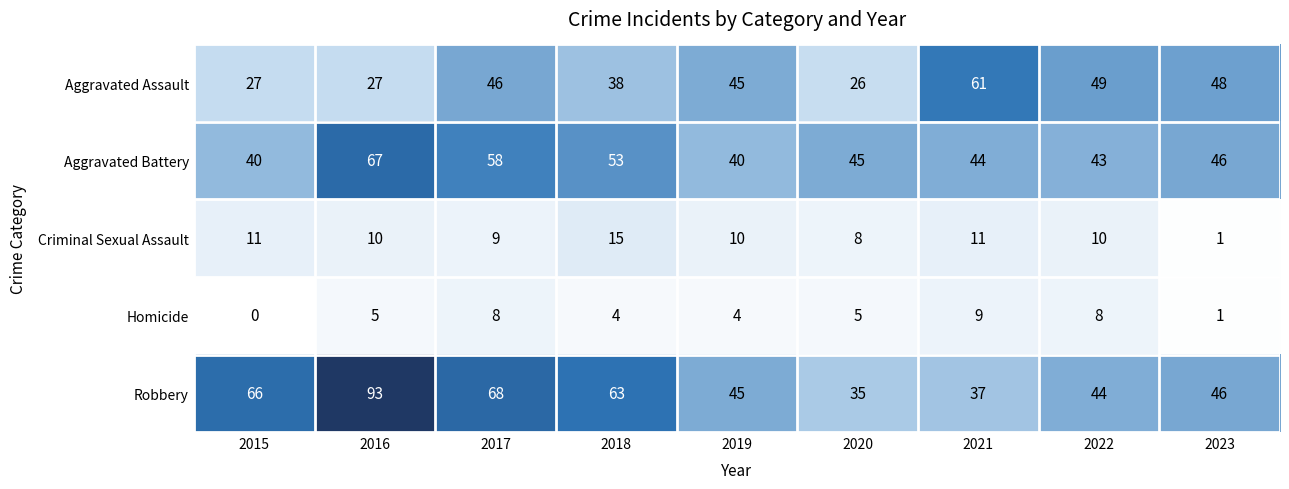

What is the difference between the Aggravated Assault values at 2021 and 2019?

16